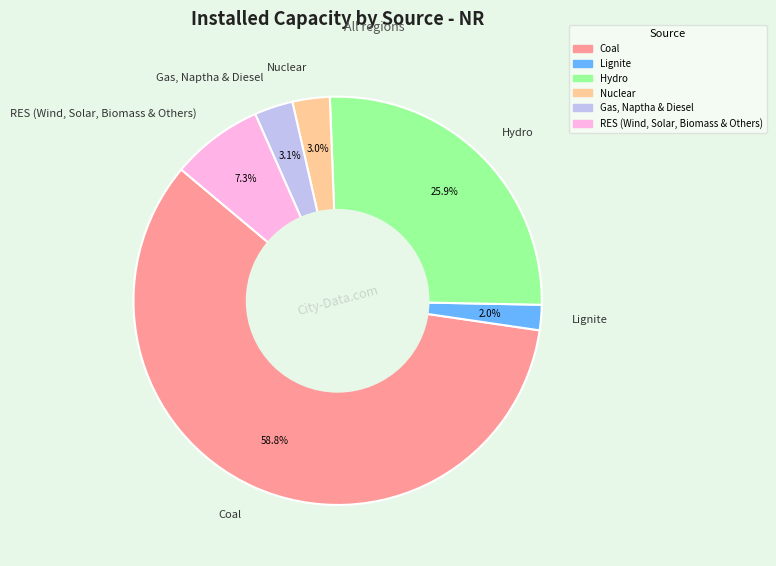

What percentage do Lignite and RES (Wind, Solar, Biomass & Others) together represent?

9.3%